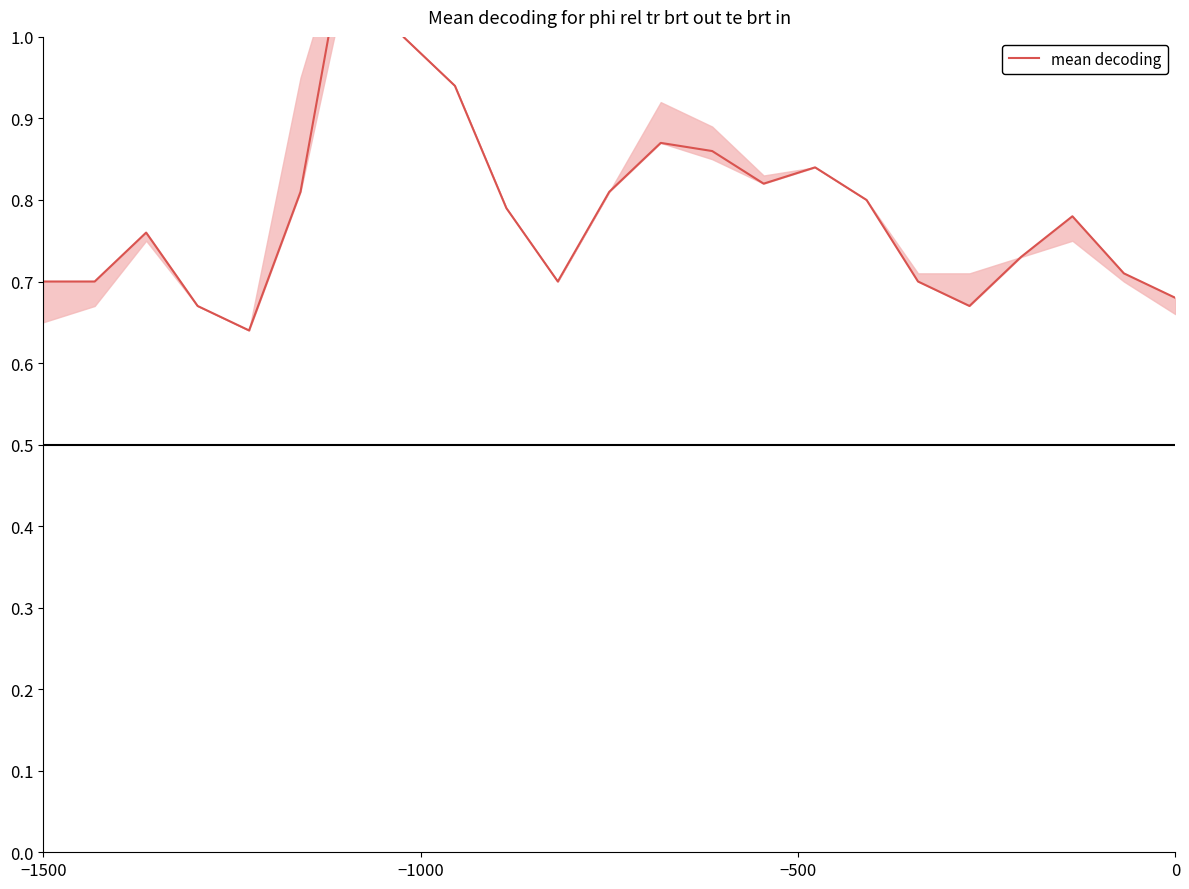

What is the maximum value shown in the chart?

1.2